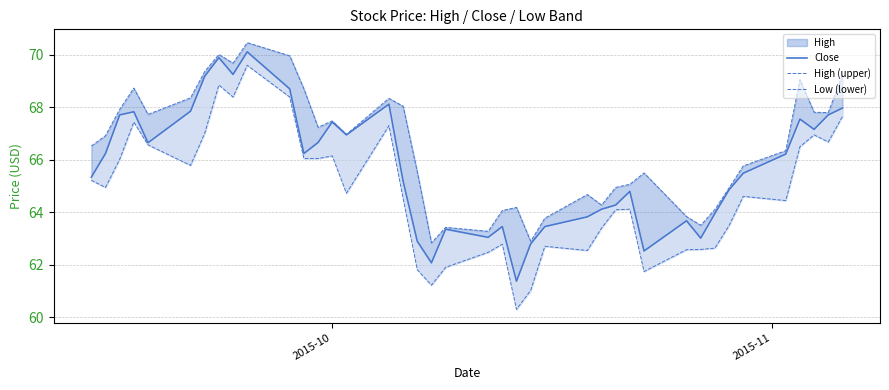

What is the average value of the High (upper) series?

66.5